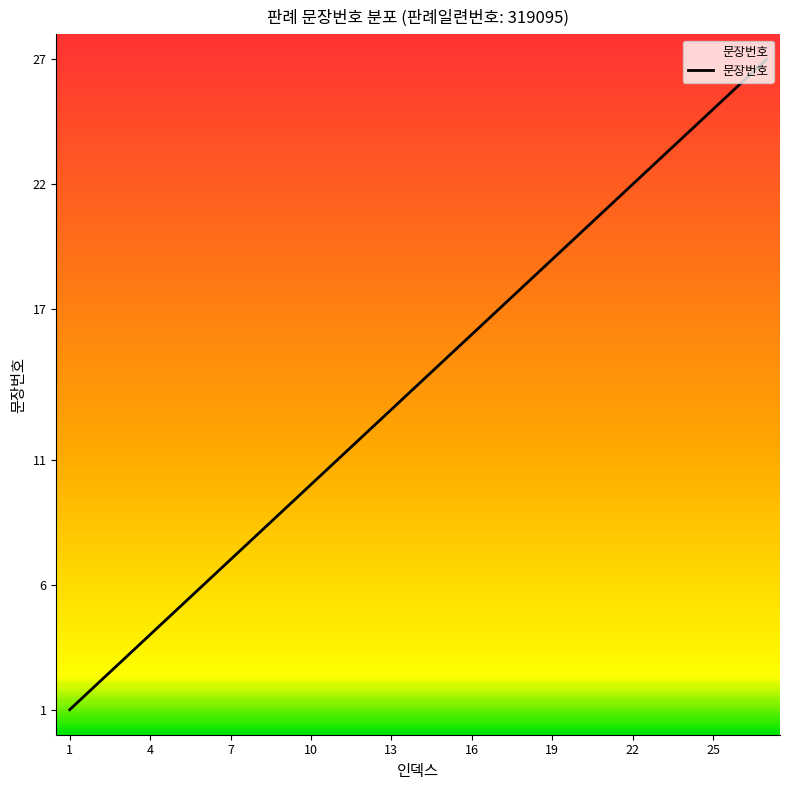

What is the smallest value displayed?

1